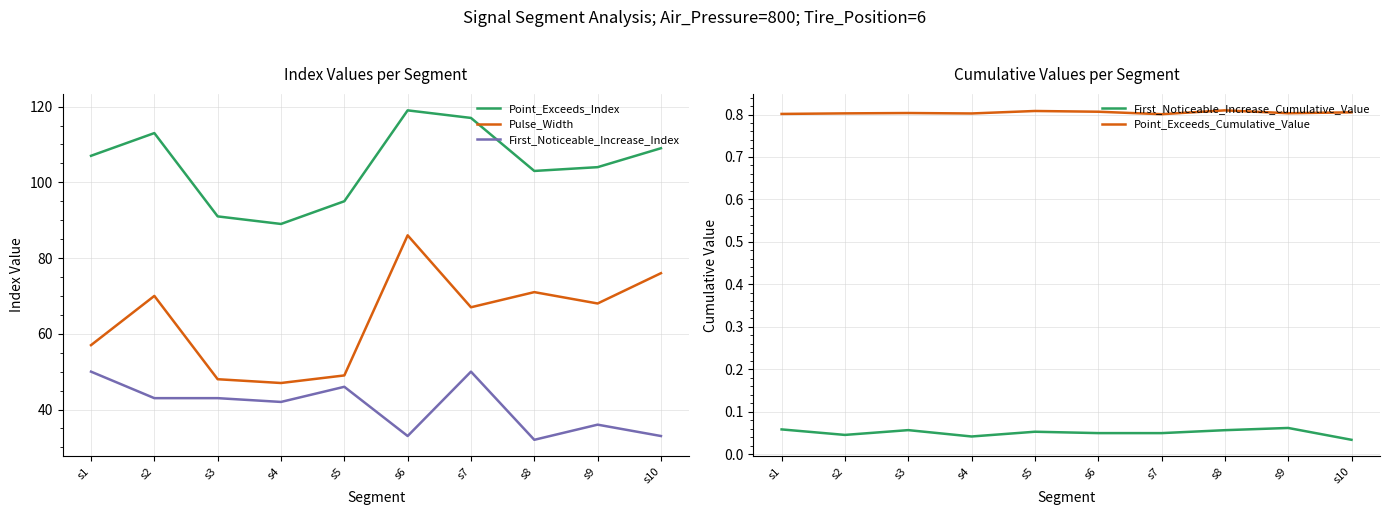

Which label corresponds to the smallest value in the chart?

s10